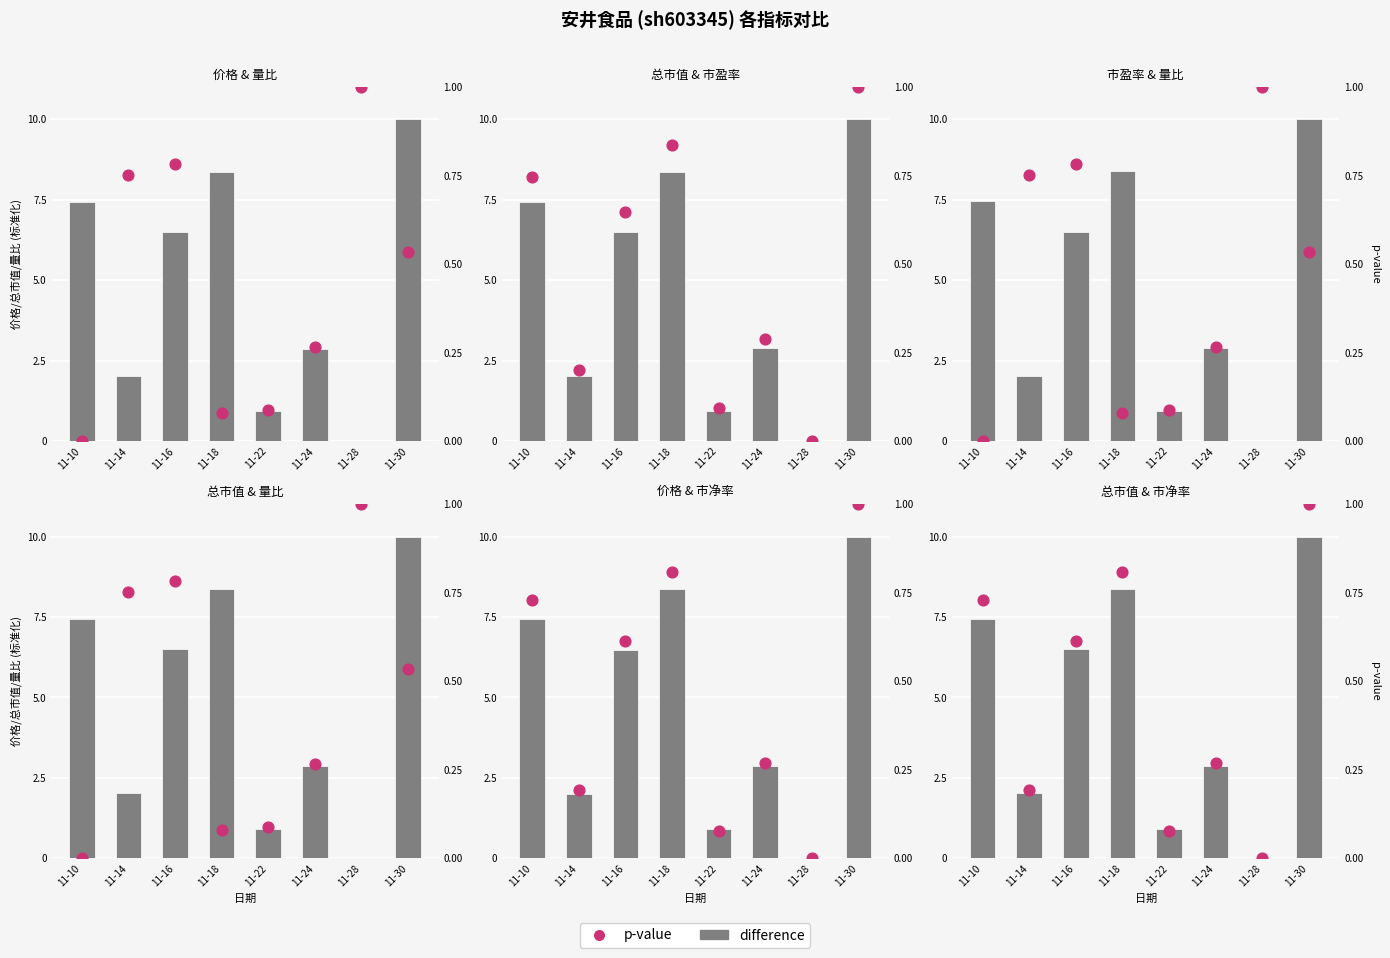

At how many categories does at least one series exceed 5?

4